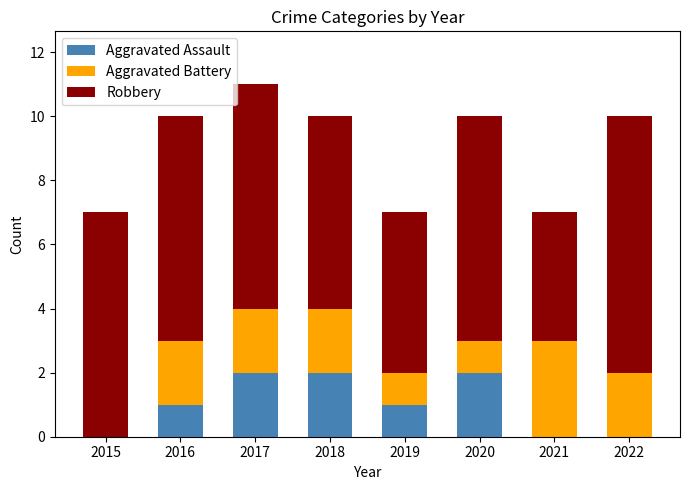

At which category is the sum across all series the highest?

2017